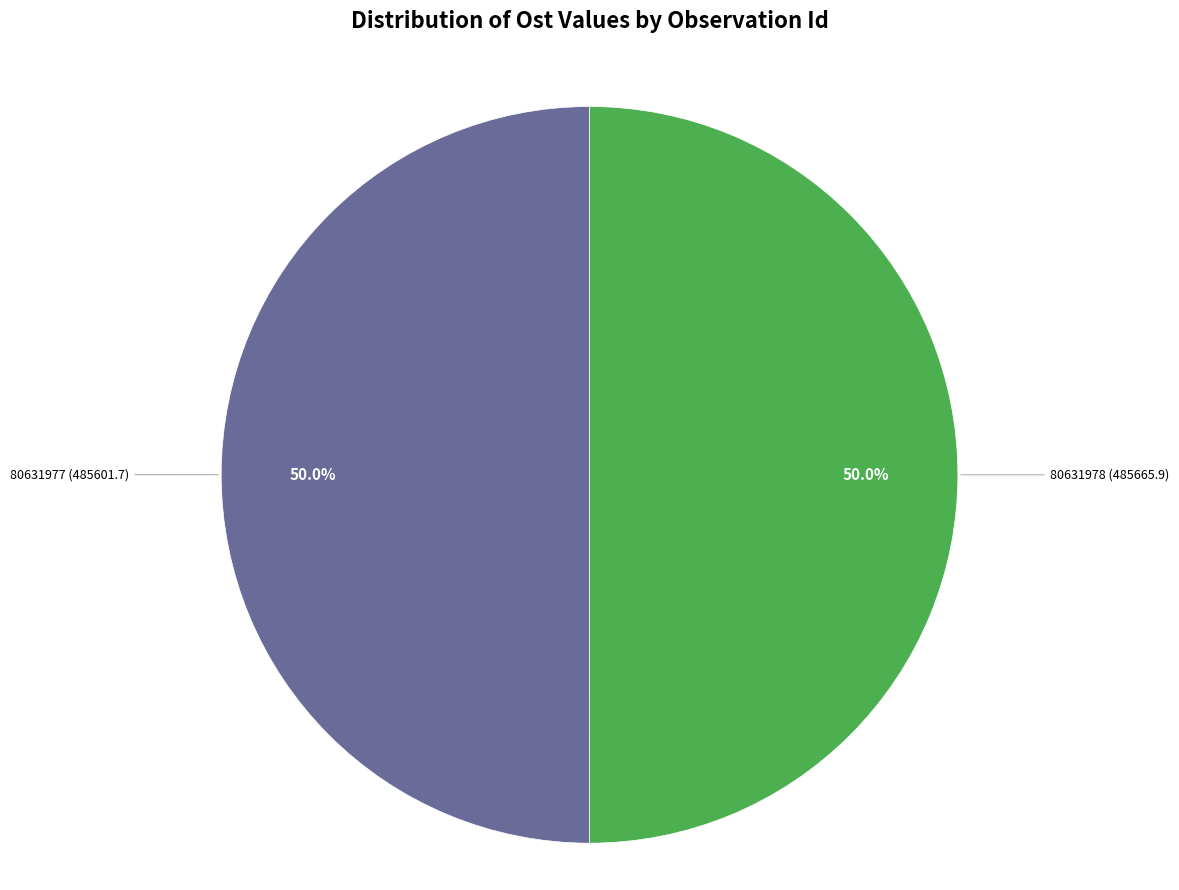

True or false: 80631977 accounts for 50% of the total.

True